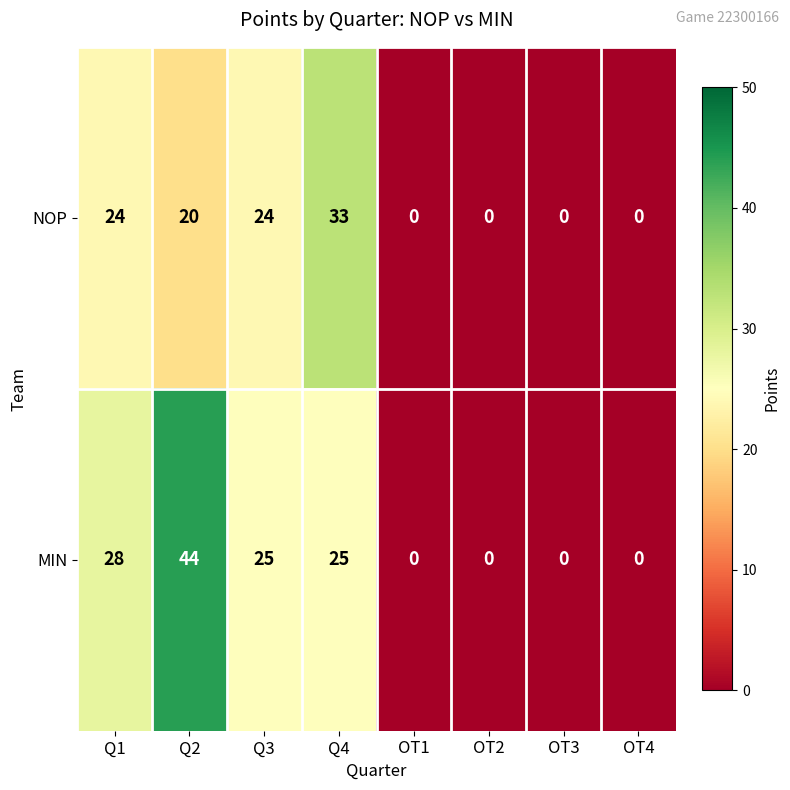

Which series has the largest total across all categories?

MIN